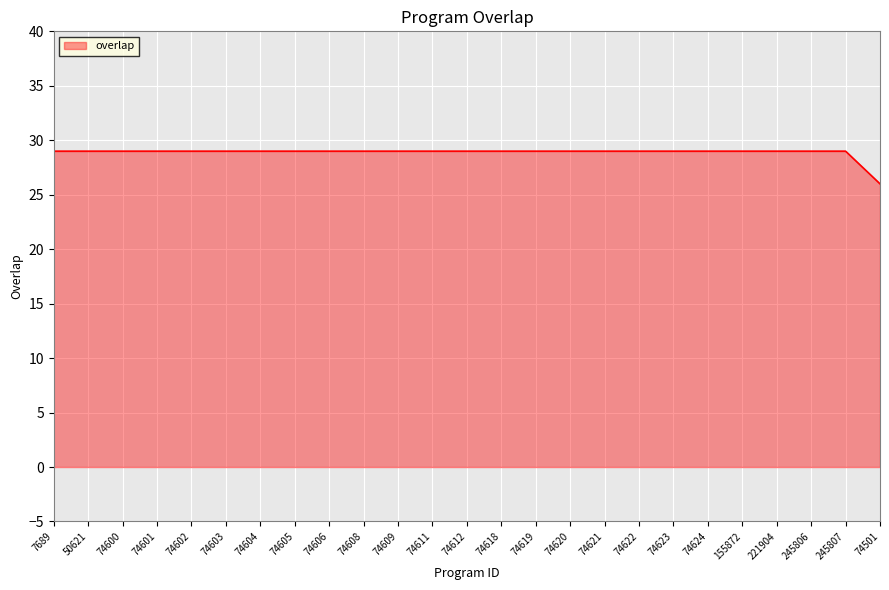

At which label is the value closest to 27?

74501